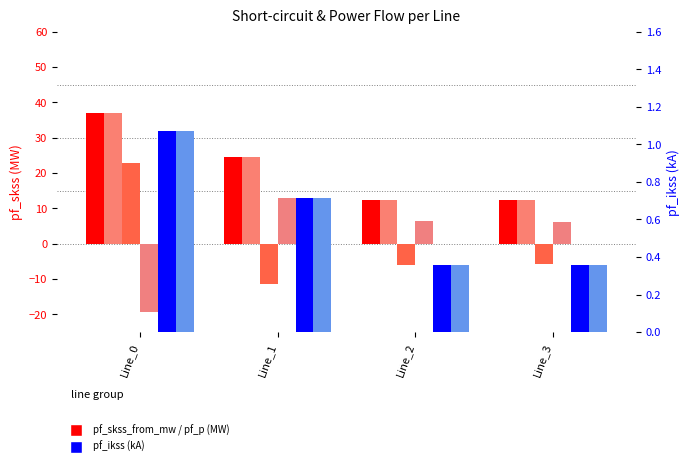

At which label does pf_skss_from_mw reach its minimum?

Line_2